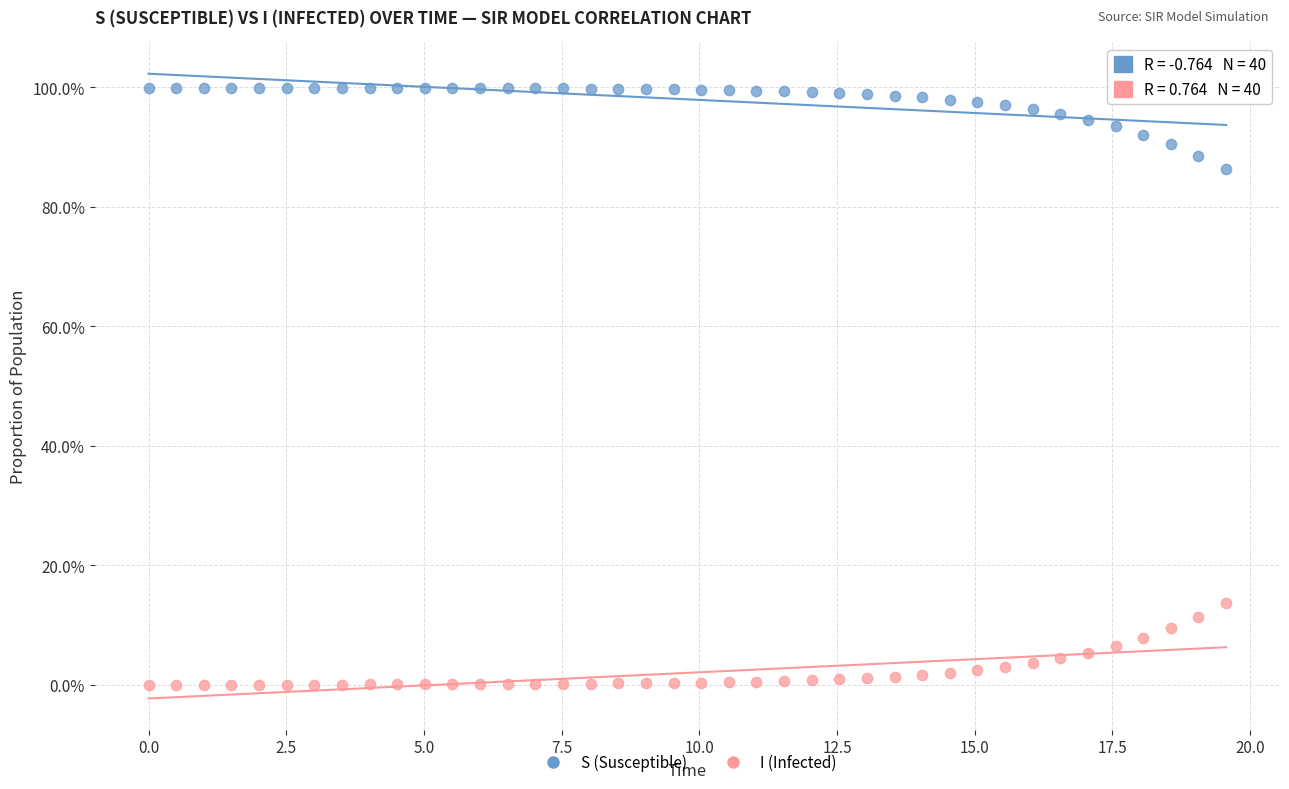

What are all the series names shown in the legend?

S (Susceptible), I (Infected)